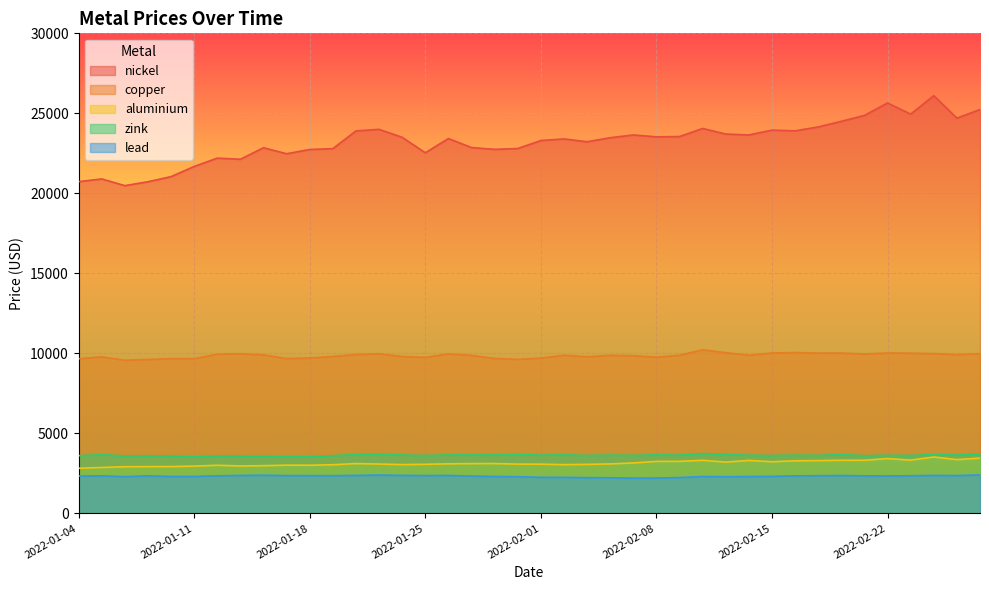

What is the difference between the maximum and minimum values in the aluminium series?

703.5